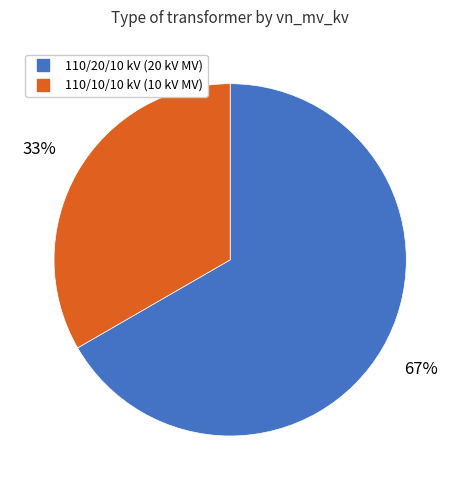

Is there a majority slice in this chart?

Yes